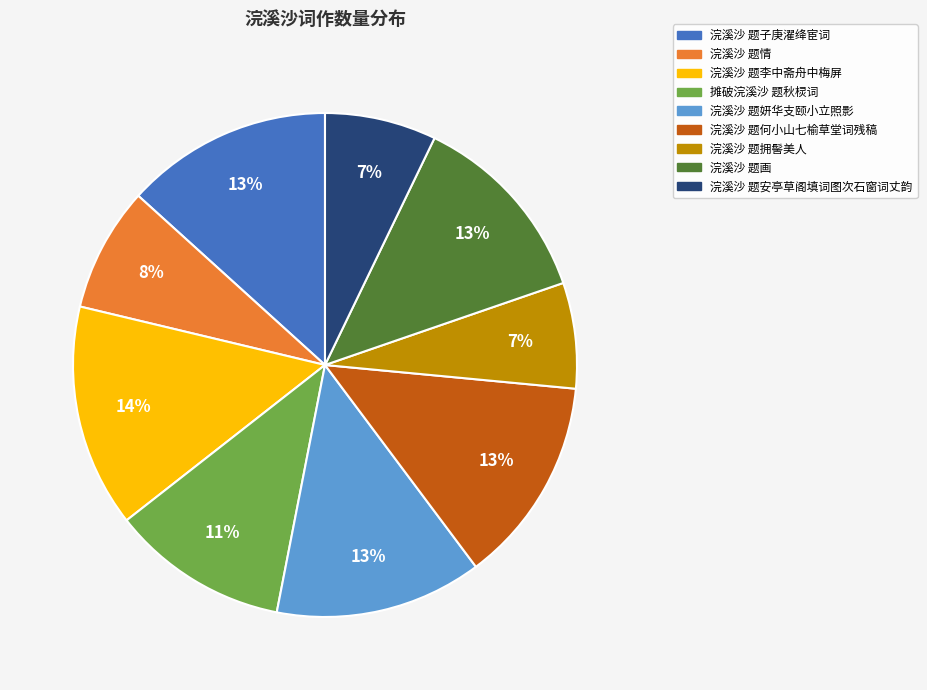

To the nearest percent, what portion does 浣溪沙 题画 represent?

13%